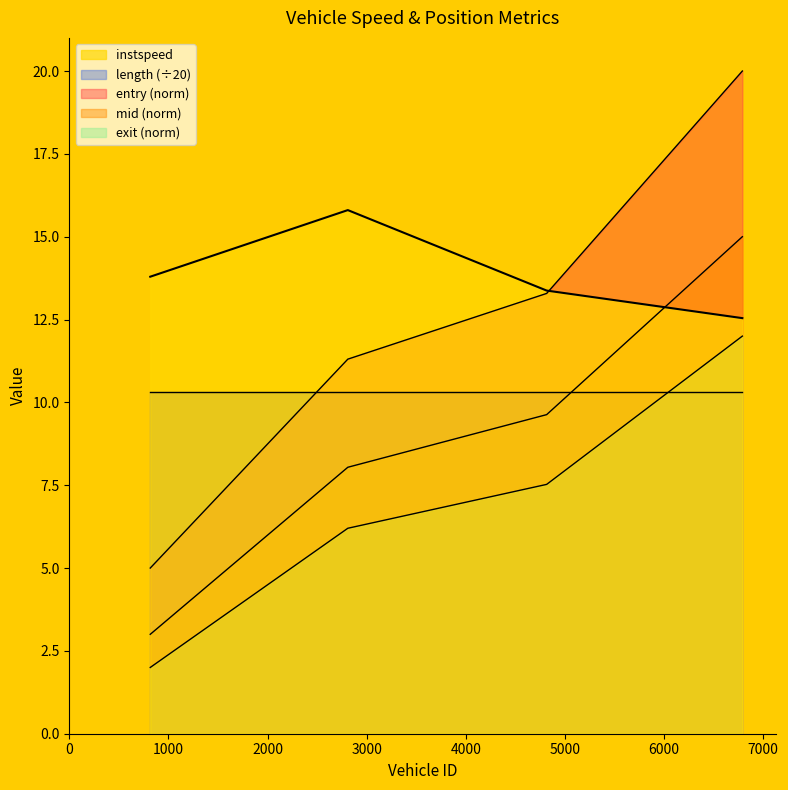

What is the maximum value shown in the chart?

20.0